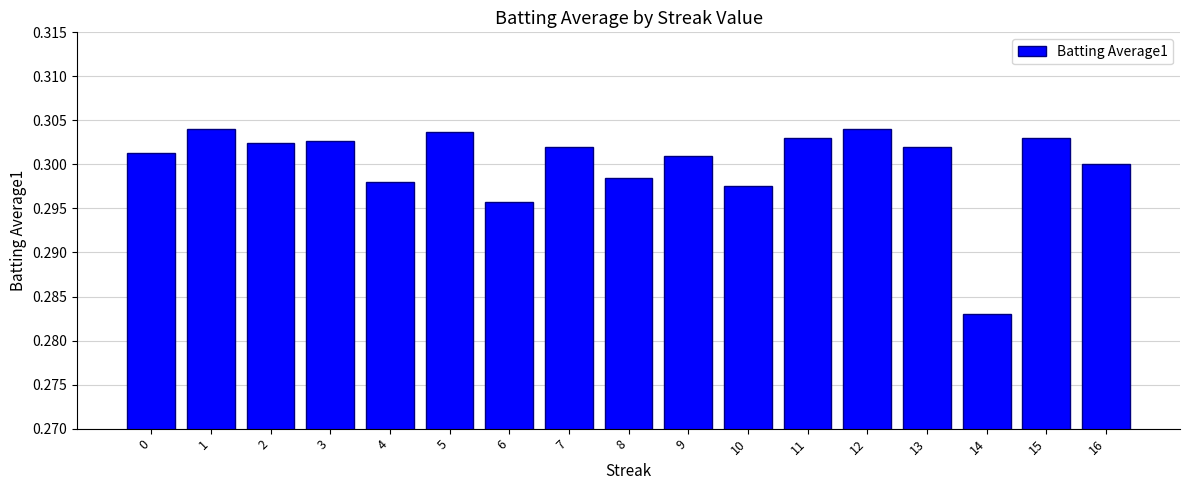

True or false: the data shows 0.1 at 2.

False